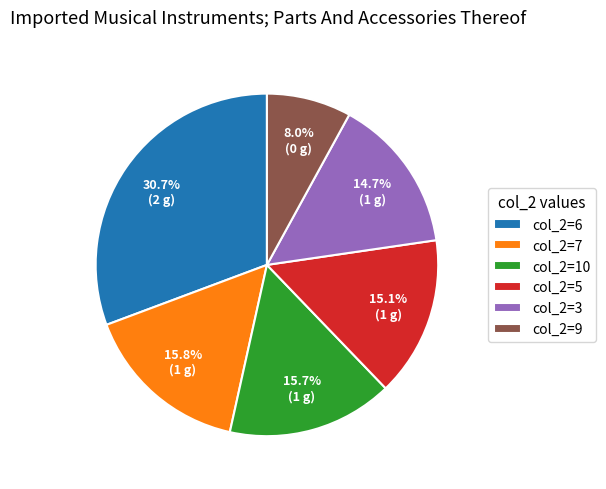

Between col_2=6 and col_2=7, which is larger?

col_2=6